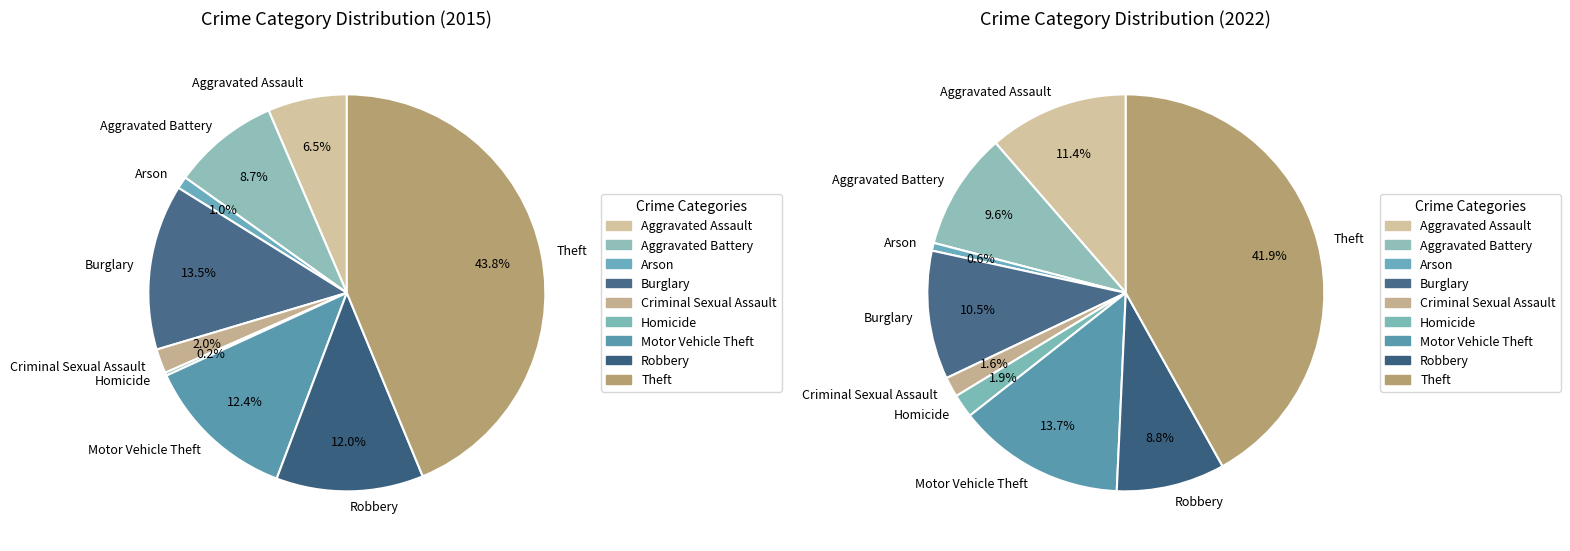

Is it true that 5 is 1% of the pie?

False